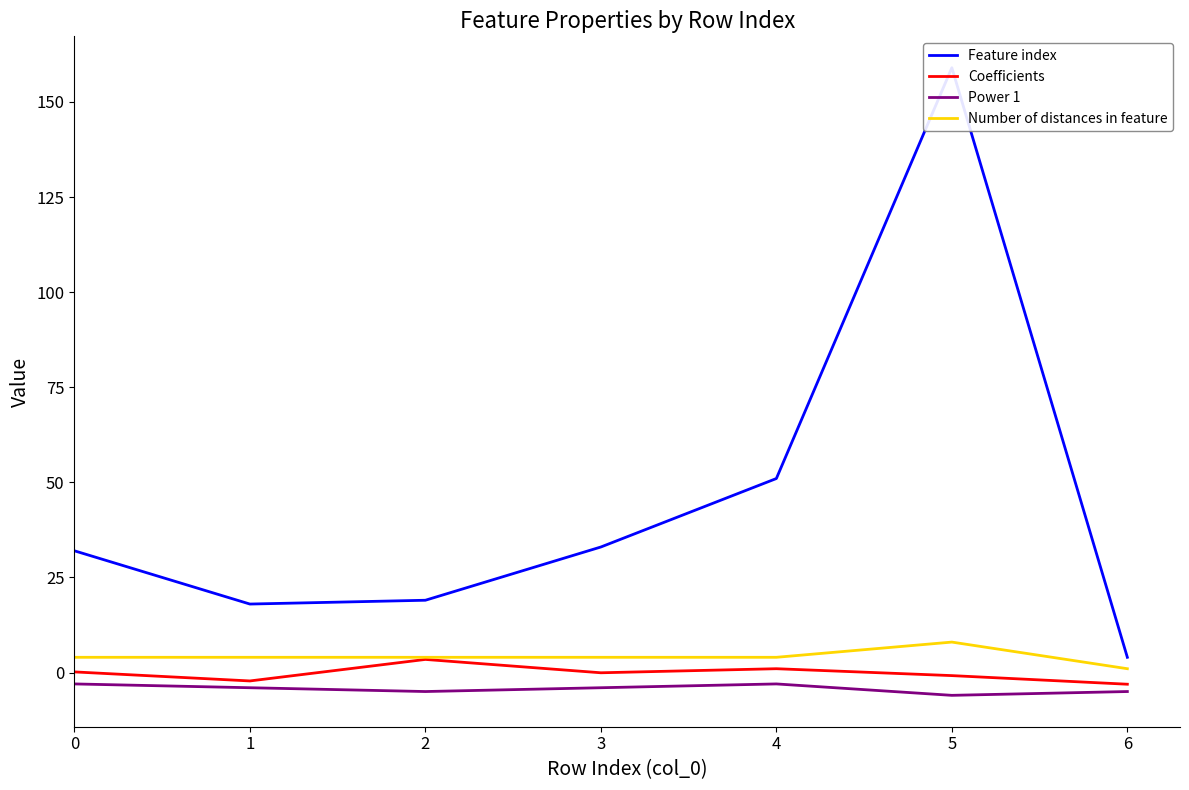

Which series has the largest total across all categories?

Feature index